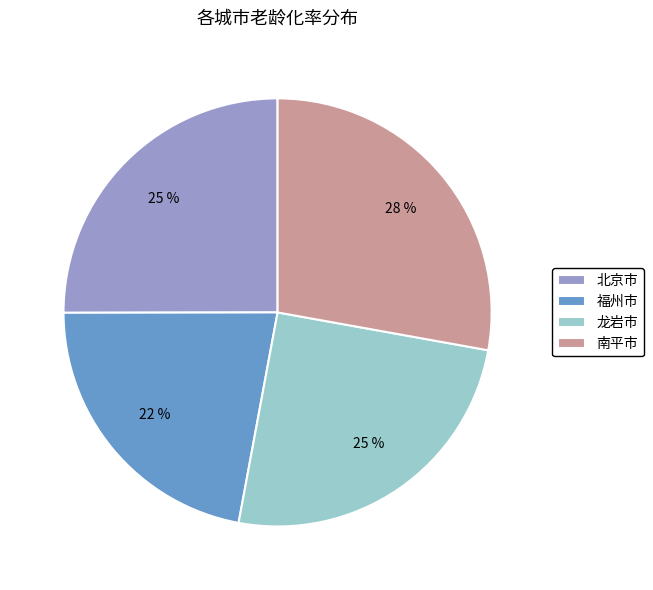

How many slices are in this pie chart?

4